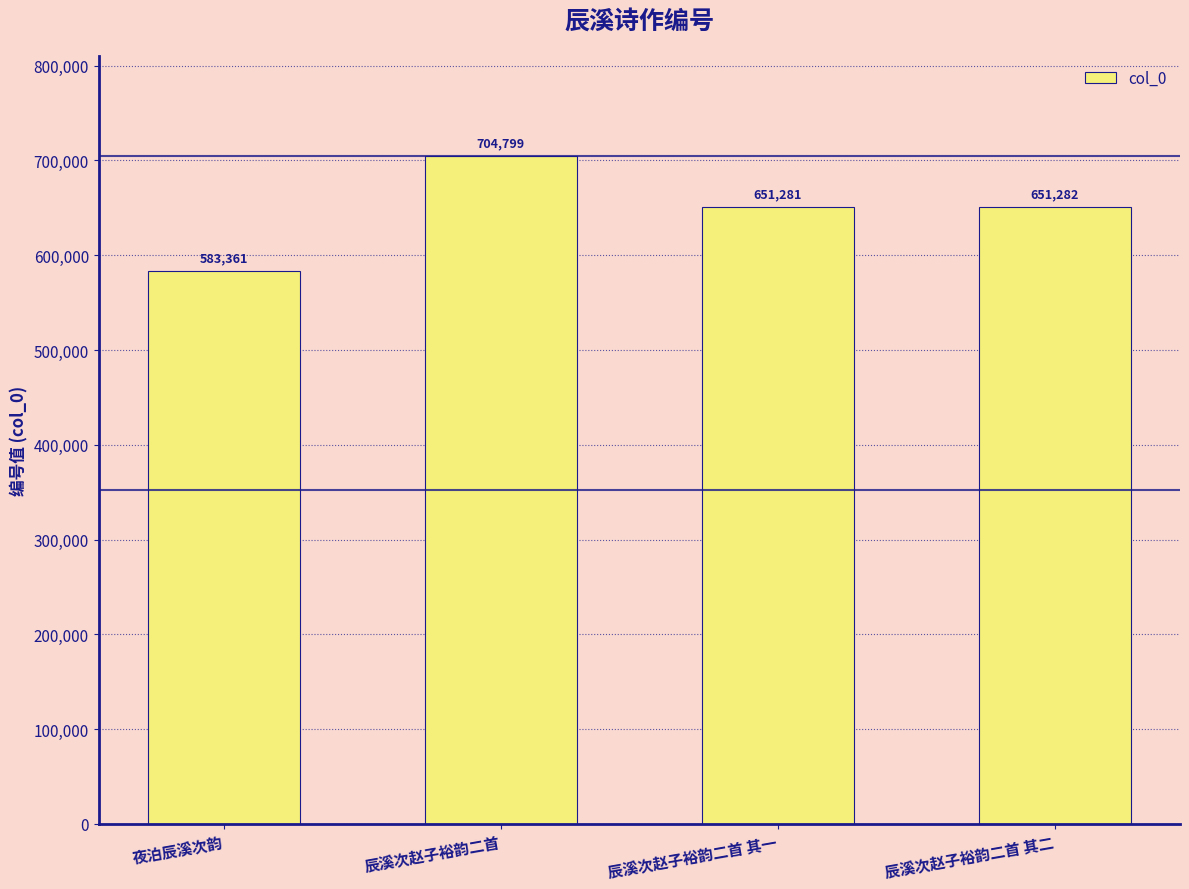

True or false: the data shows 704799 at 辰溪次赵子裕韵二首.

True